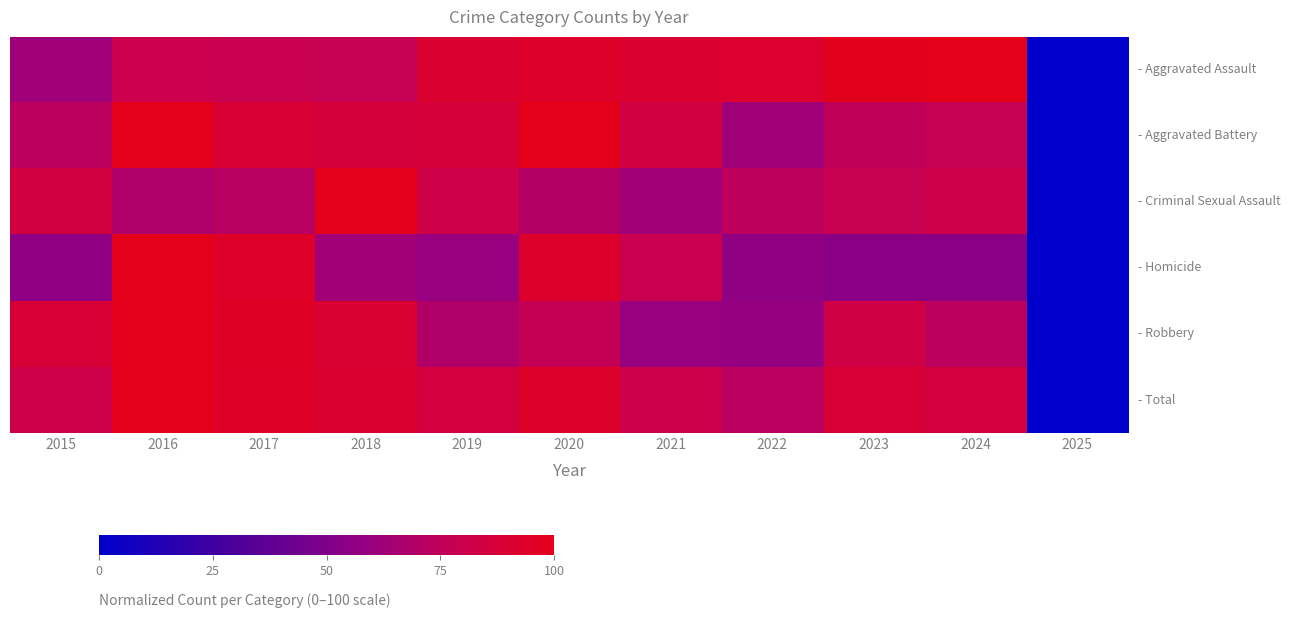

At how many categories does at least one series exceed 33?

10